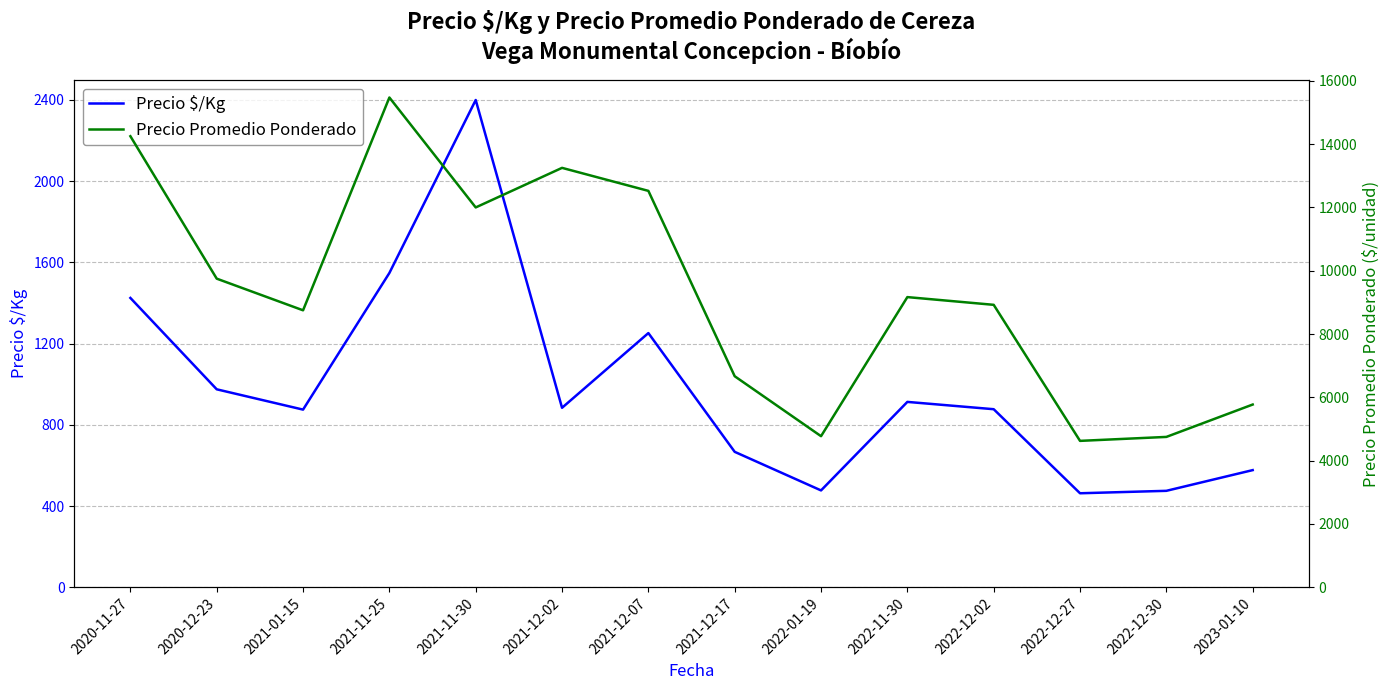

What is the label of the 5th point from the right?

2022-11-30